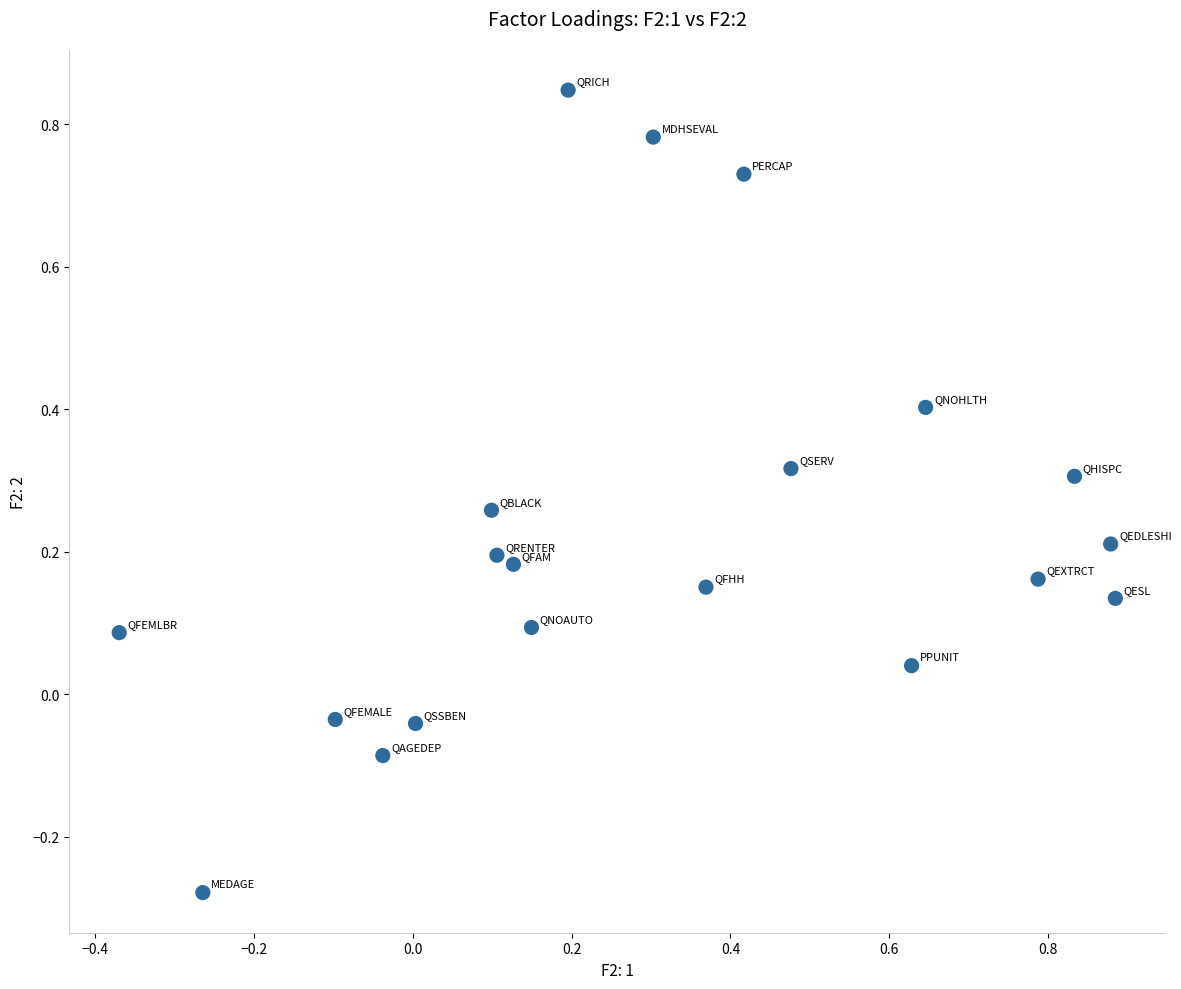

What is the range of Y values (max minus min)?

1.1